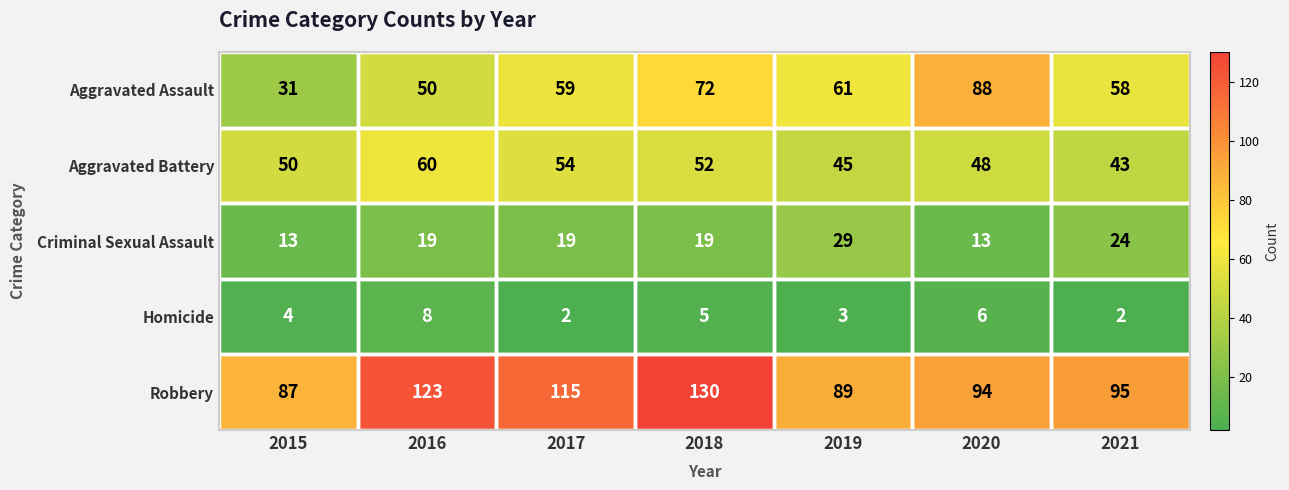

Rank the series by their maximum value, from lowest to highest.

Homicide, Criminal Sexual Assault, Aggravated Battery, Aggravated Assault, Robbery